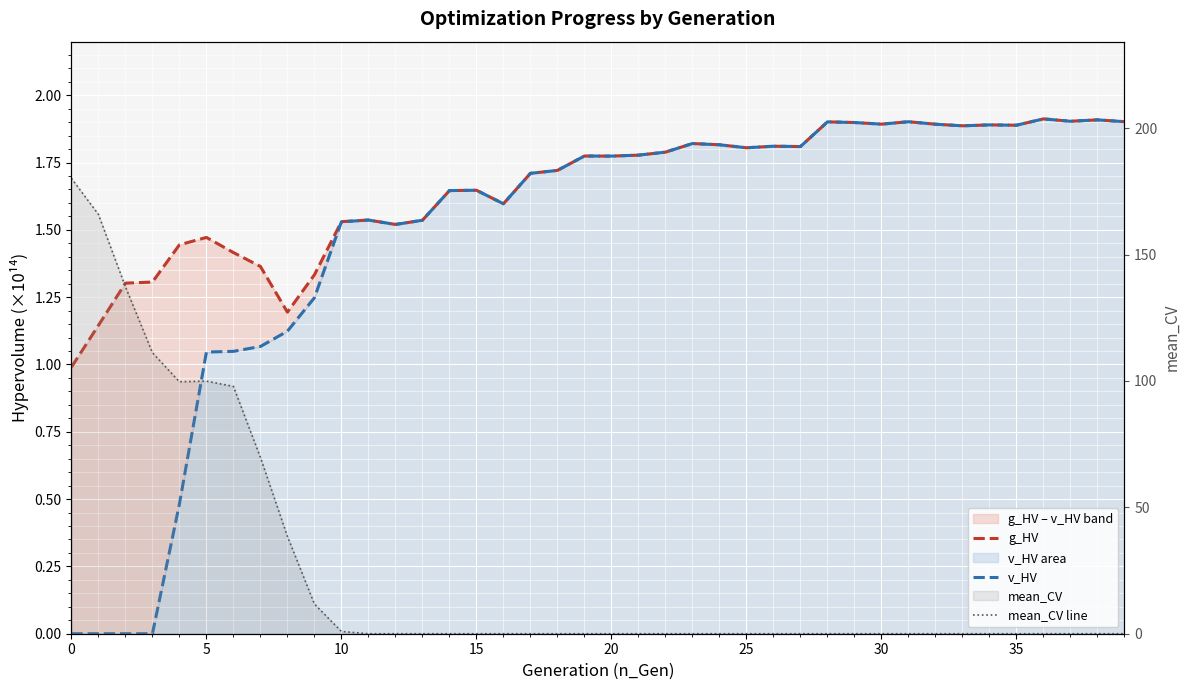

How many lines are shown in the chart?

3